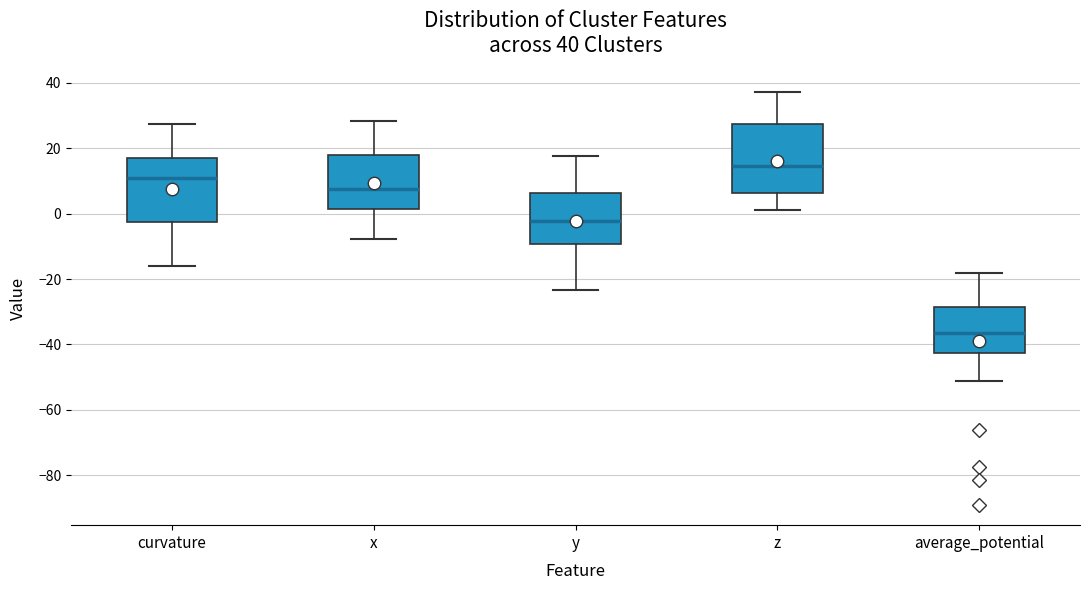

Which box's median line is the lowest?

average_potential